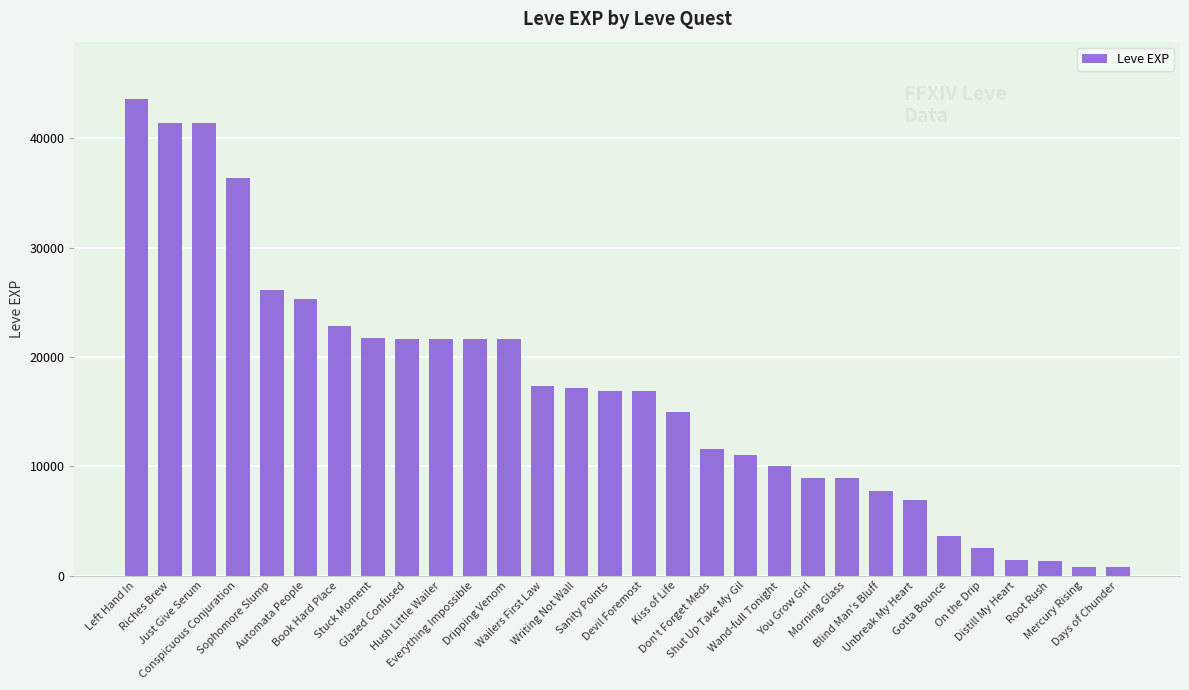

What is the difference between the maximum and minimum values?

42800